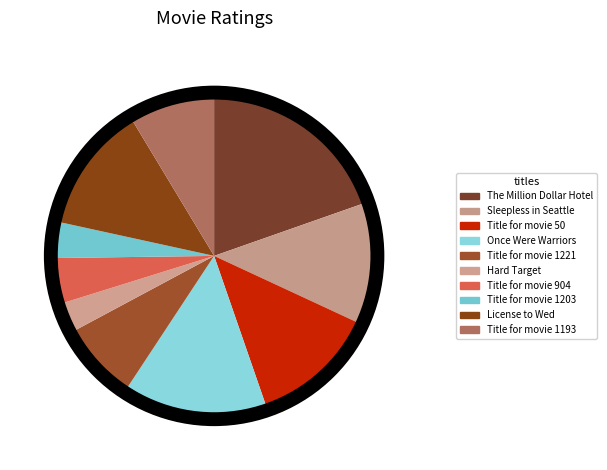

Is it true that Once Were Warriors is 15% of the pie?

True